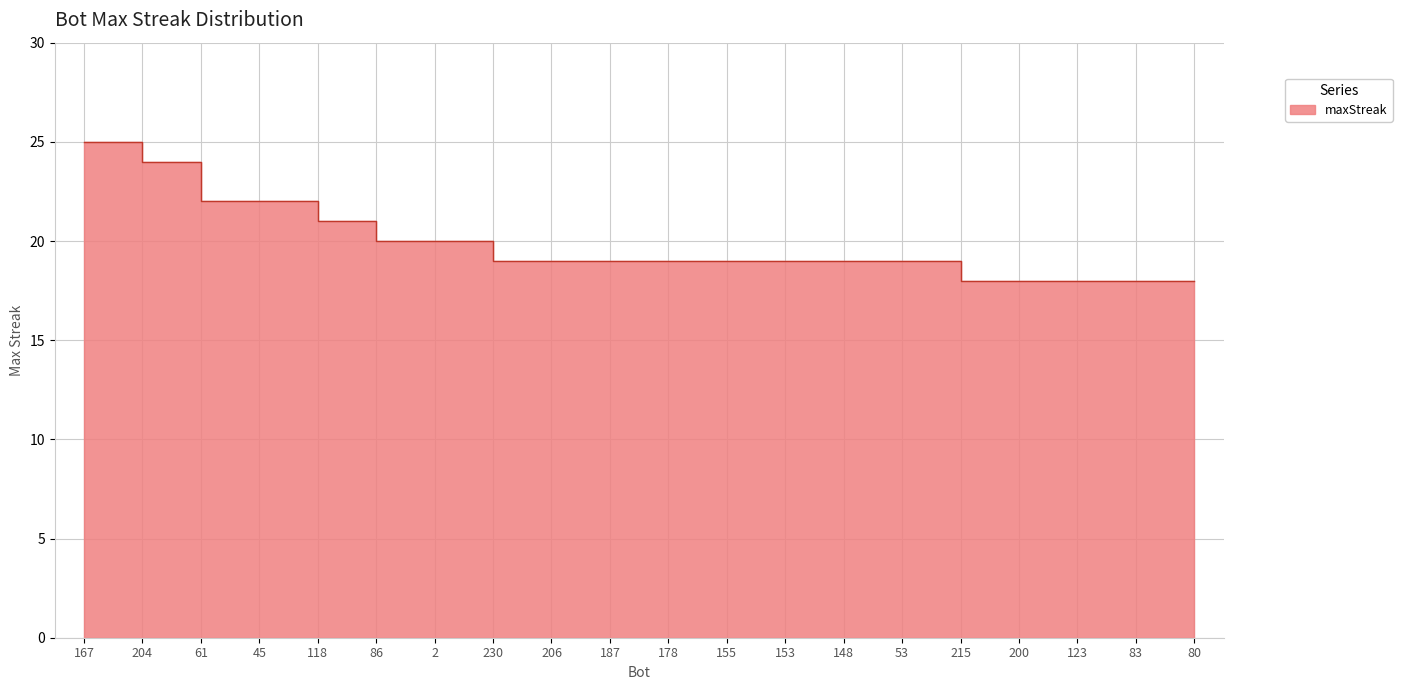

How many lines are shown in the chart?

1